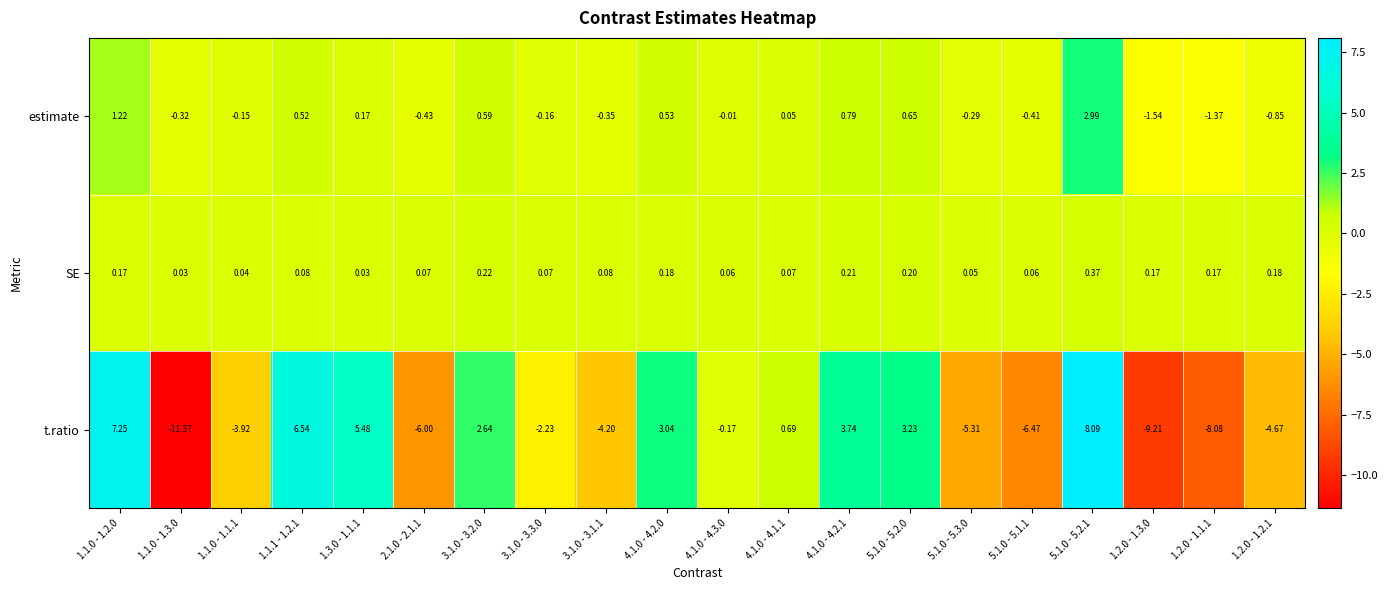

How many series are shown in this chart?

3